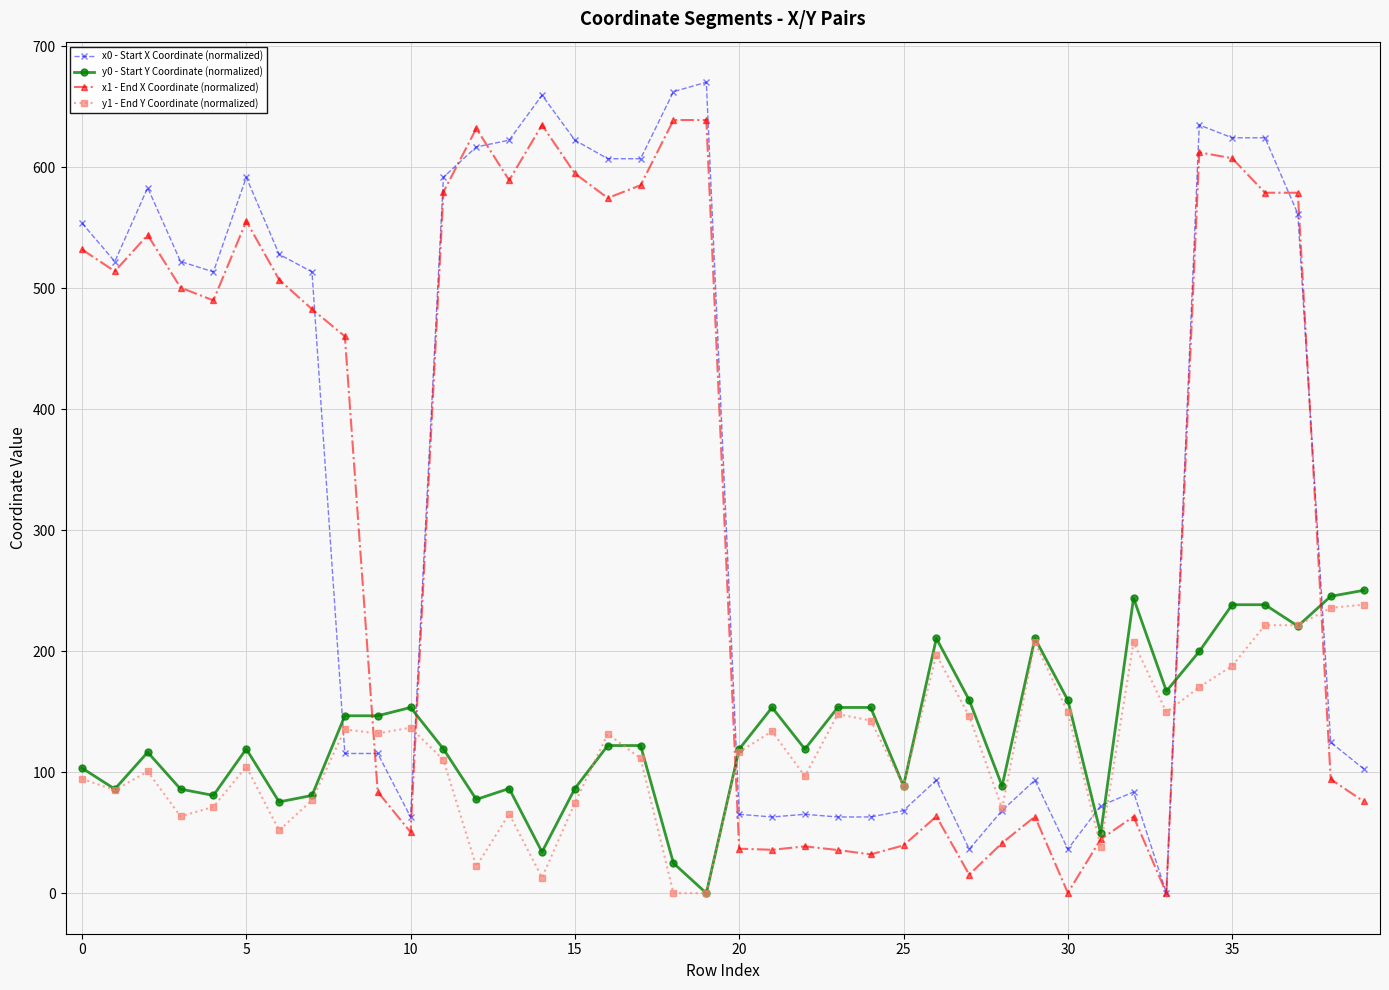

What is the average value of the y1 - End Y Coordinate (normalized) series?

118.8